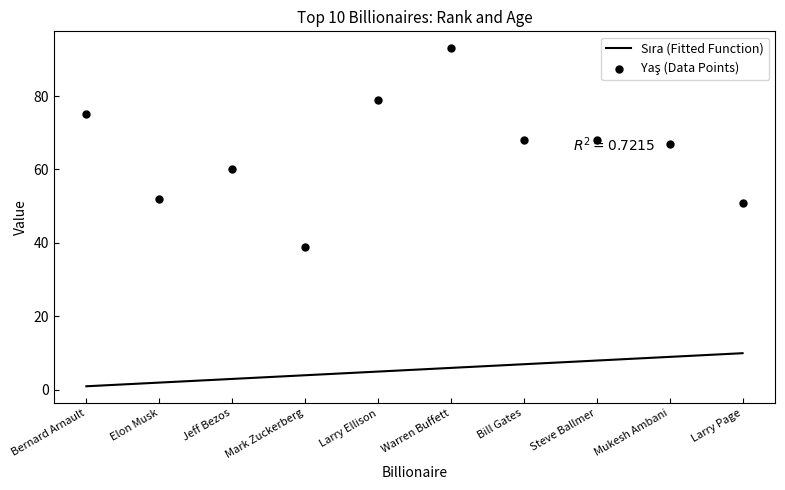

Which series contains the highest Y value?

Yaş (Data Points)